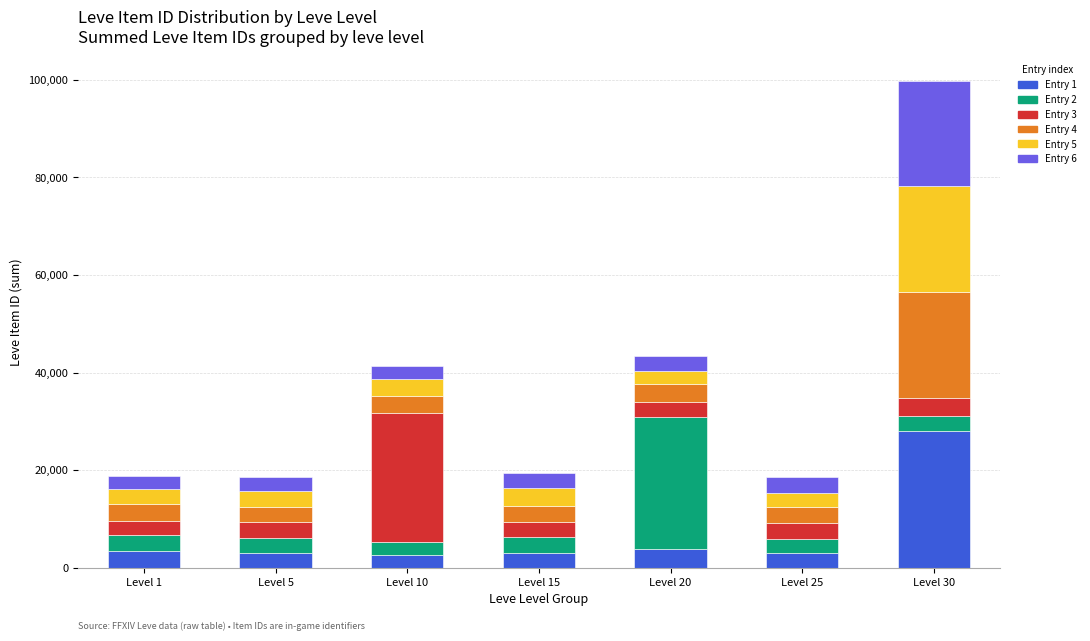

At which label does Entry 1 reach its peak?

Level 30